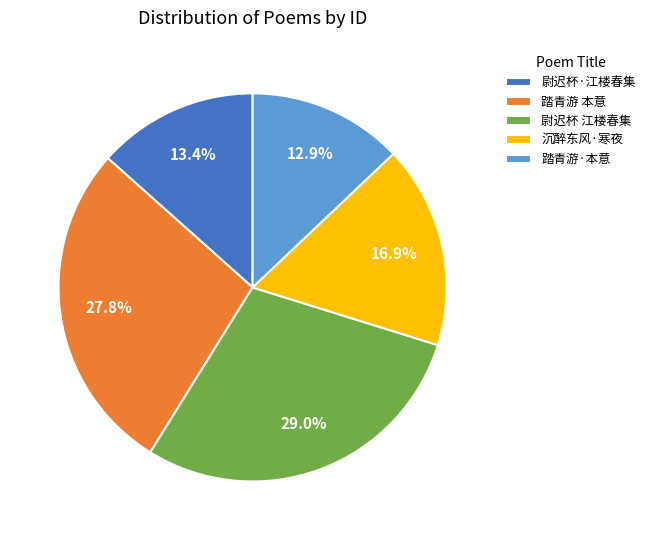

Which slice is the largest?

尉迟杯 江楼春集